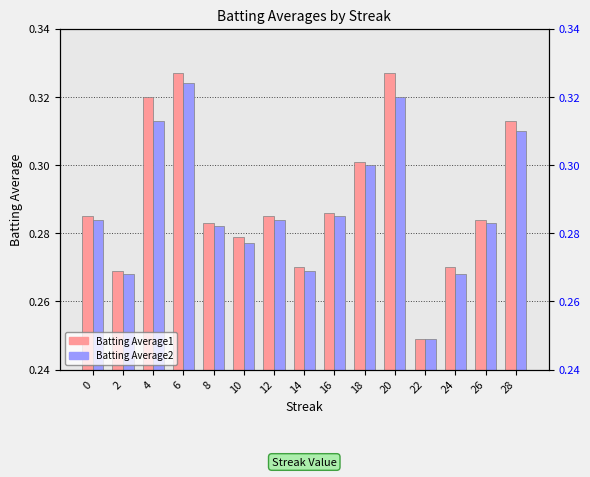

Is it true that Batting Average2 equals 0.2 at 24?

False